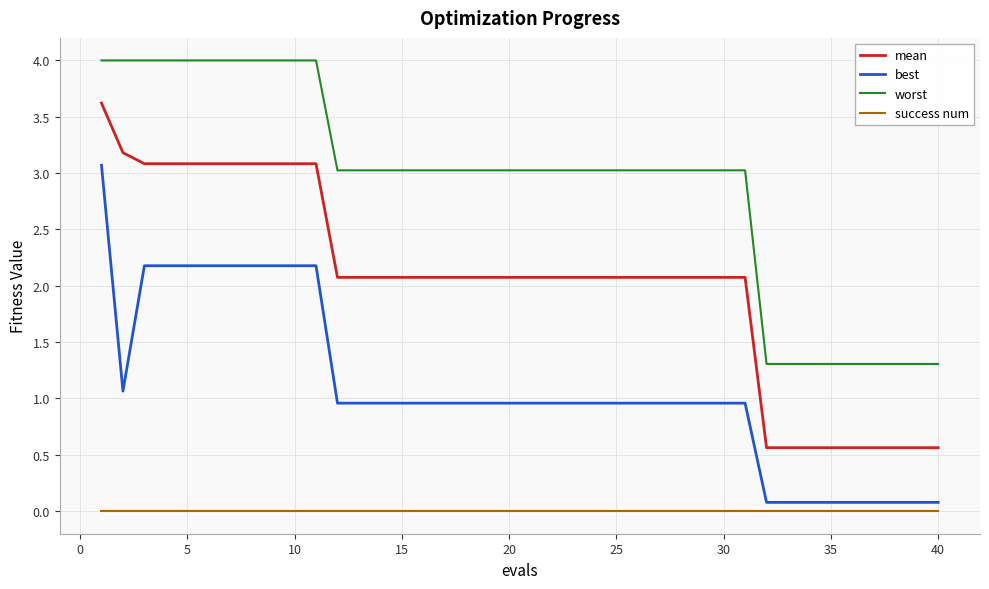

Which series has the largest range (max minus min)?

mean